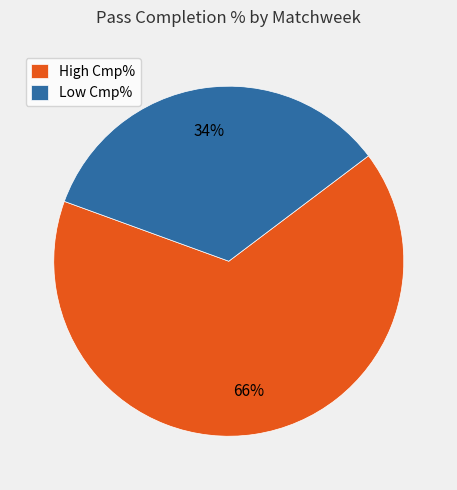

To the nearest percent, what is the combined percentage of High Cmp% and Low Cmp%?

100%